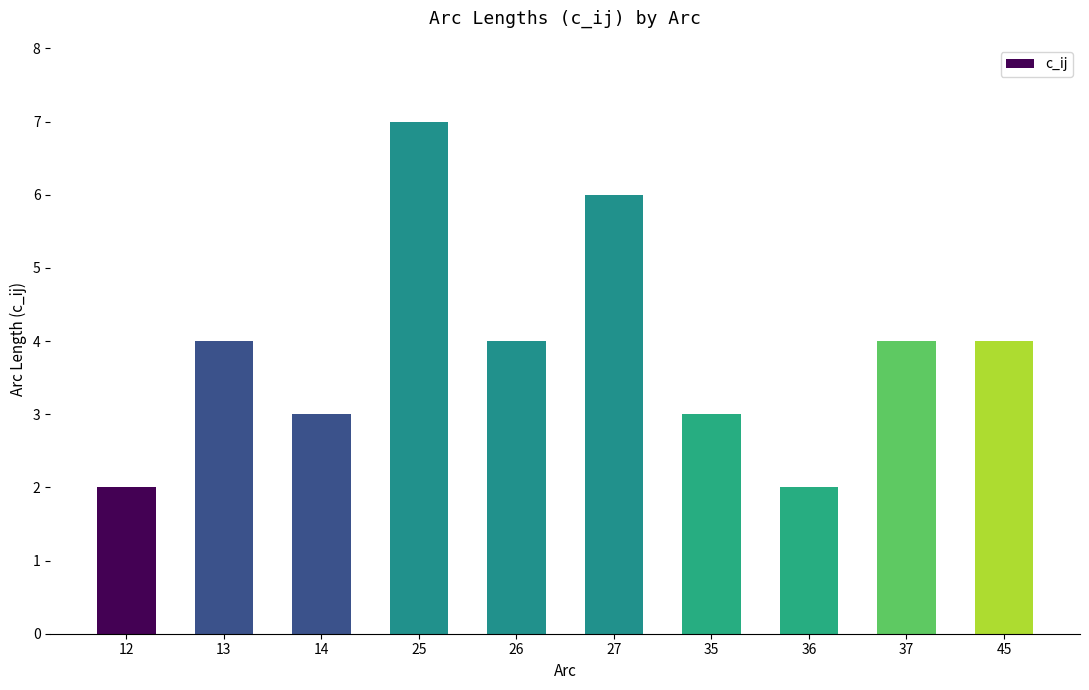

Is it true that the value at 25 is 3?

False